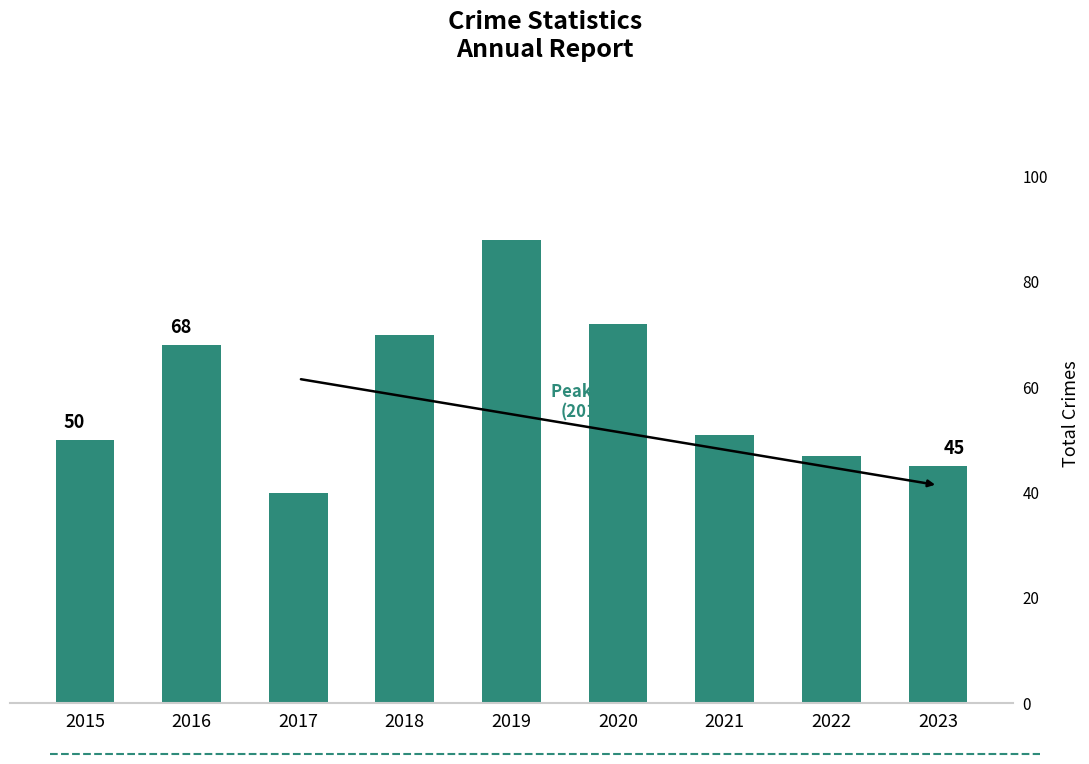

Rank the categories by value from lowest to highest.

2017, 2023, 2022, 2015, 2021, 2016, 2018, 2020, 2019